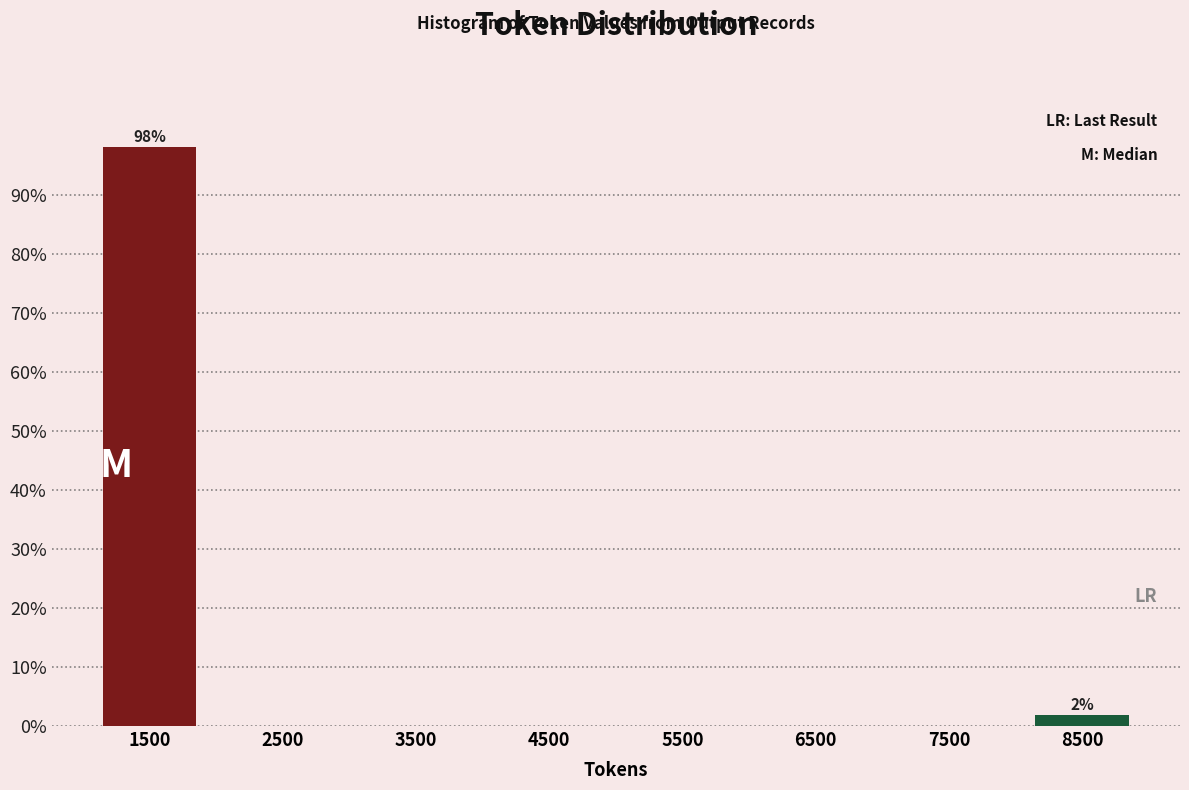

Reading right to left, transcribe all the data shown in this chart.

8500=1.9	7500=0.0	6500=0.0	5500=0.0	4500=0.0	3500=0.0	2500=0.0	1500=98.1